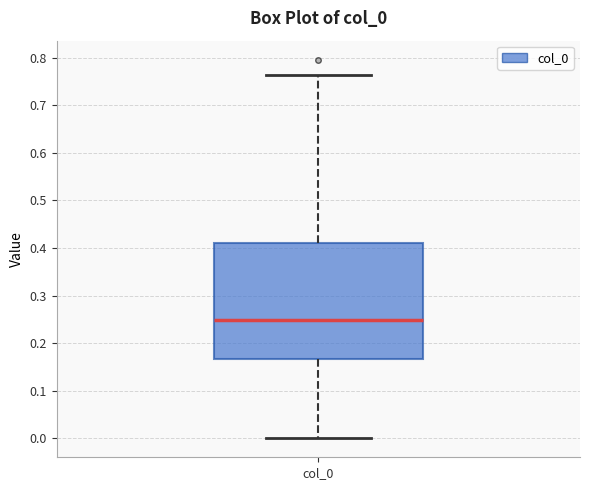

Read this box plot against the y-axis: the position of the median line, the range covered by the box, and the ends of both whiskers. The values are not printed on the chart, so give them approximately, as read against the axis.

median 0.25, box 0.17 to 0.41, whiskers 0.00 to 0.76